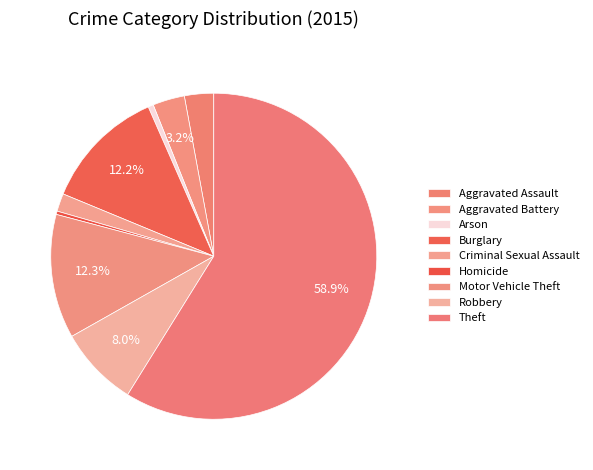

Is it true that Criminal Sexual Assault is 2% of the pie?

True